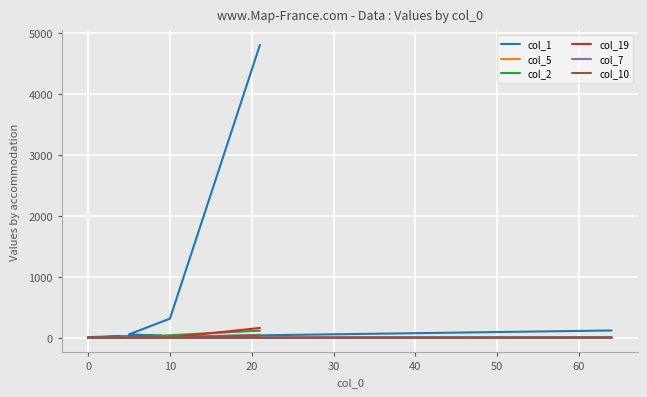

What is the highest value of the col_10 series?

39